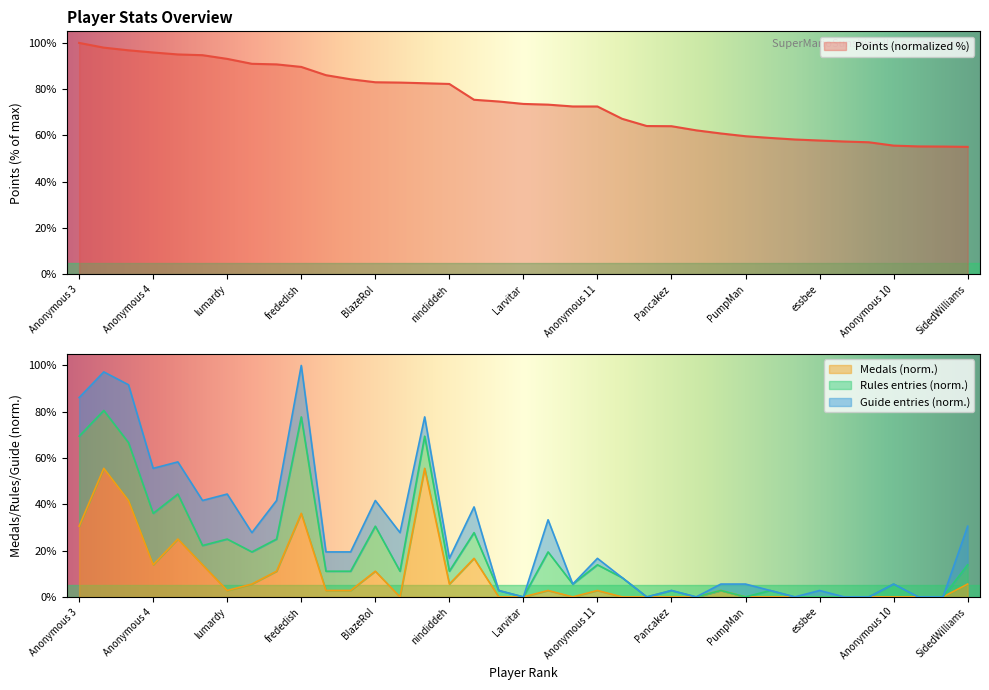

What is the minimum value for Points (normalized %)?

55.1